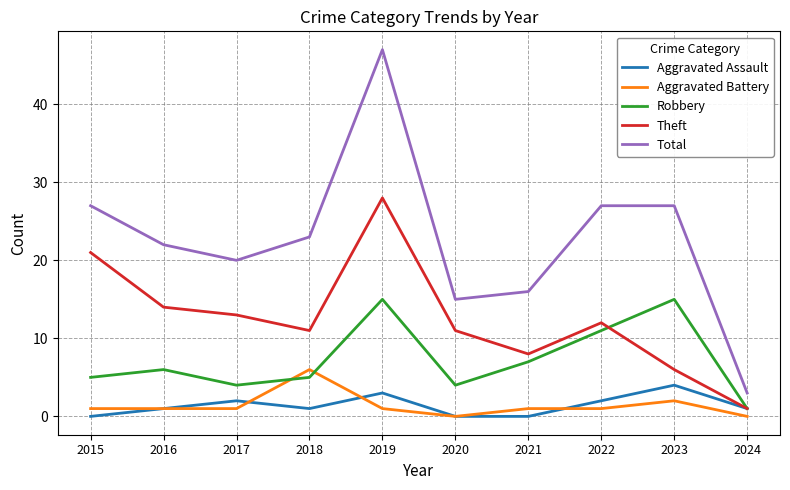

At how many categories does at least one series exceed 40?

1